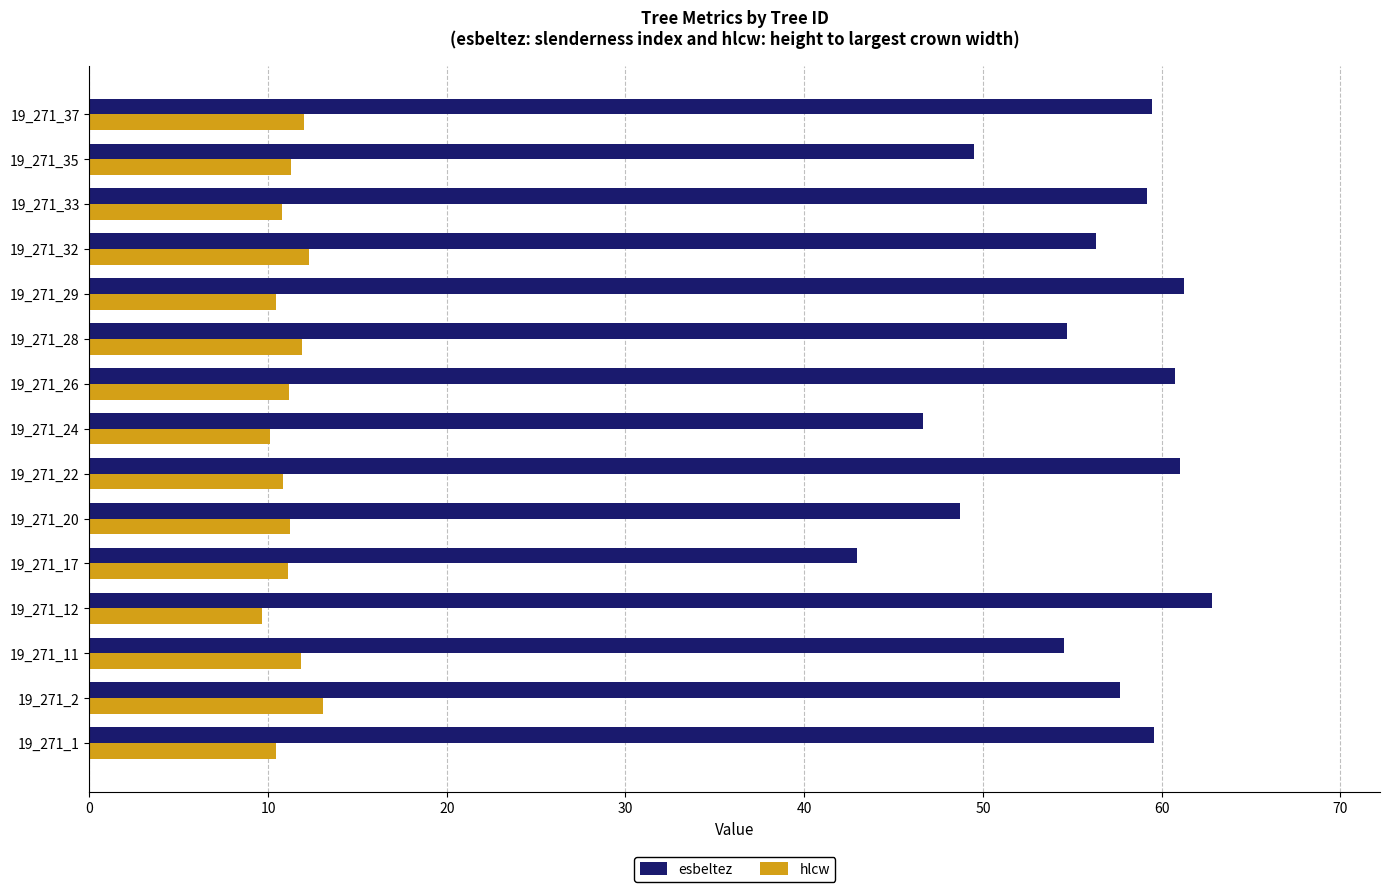

What is the minimum value for esbeltez?

42.9